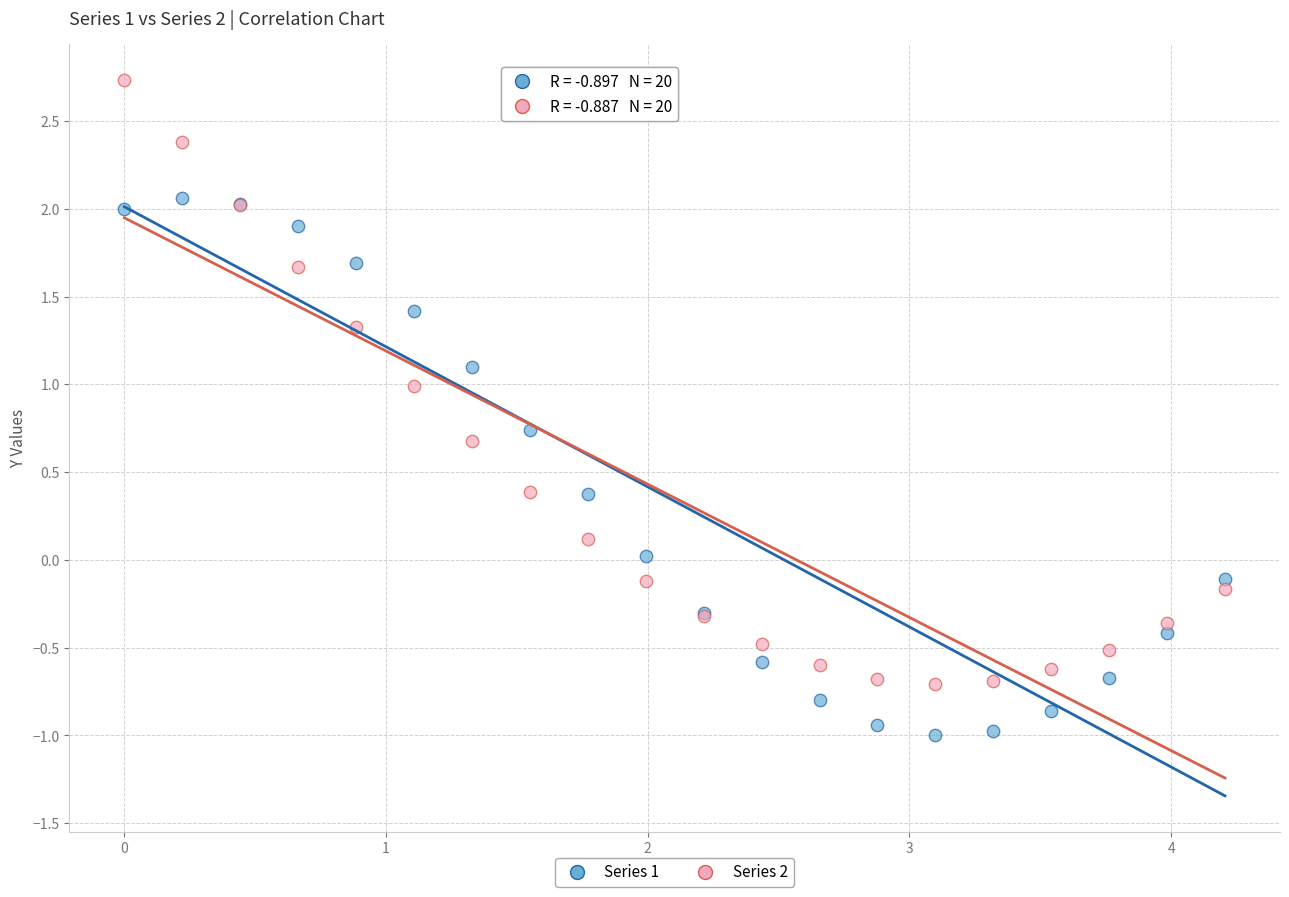

Which series reaches the maximum Y coordinate?

Series 2